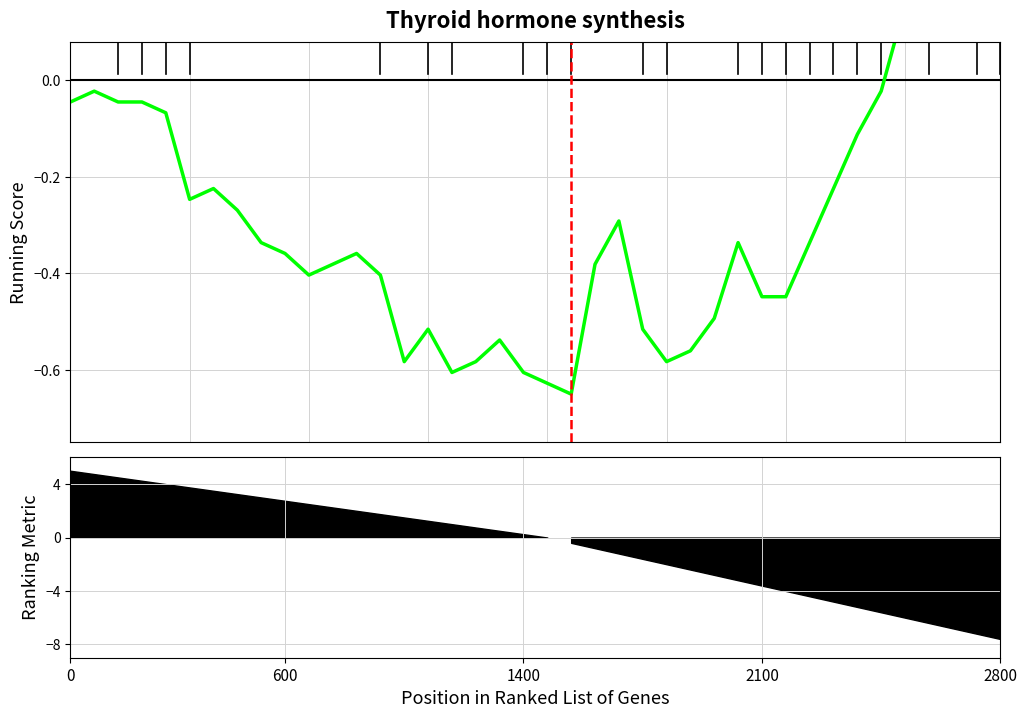

How many distinct data groups are displayed?

1